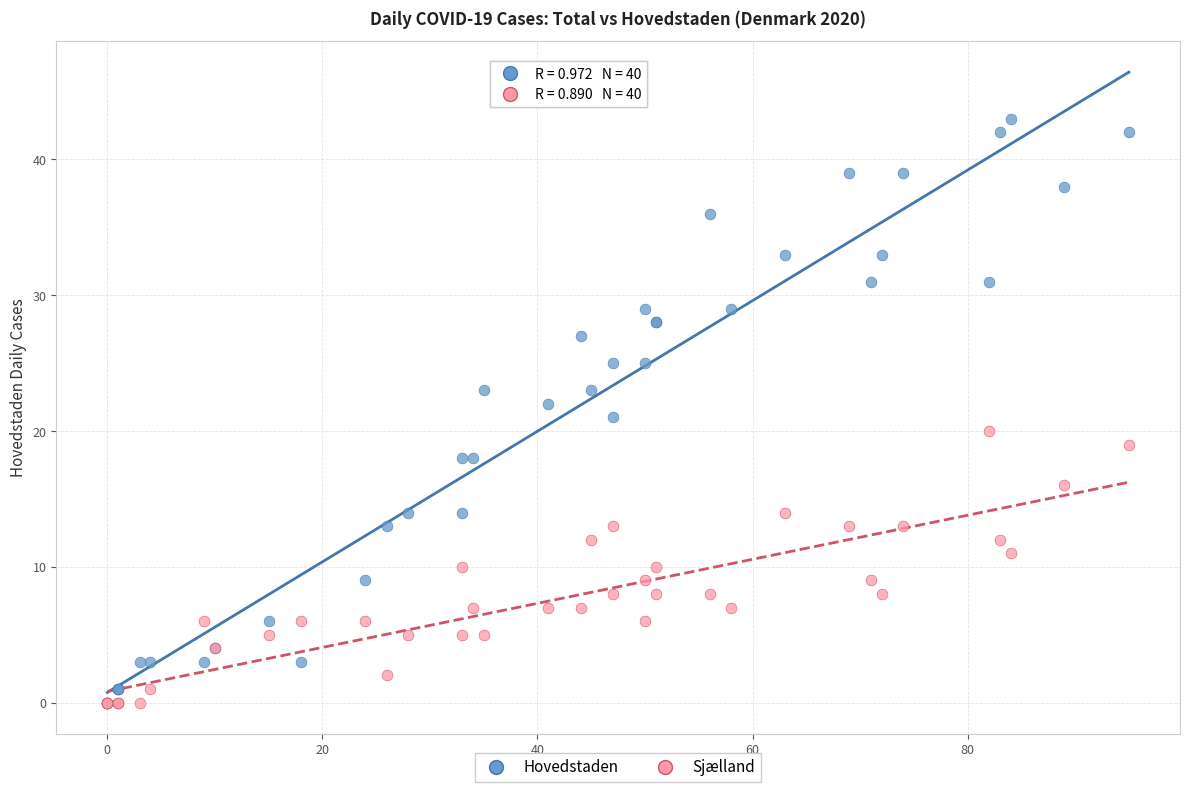

What are all the series names shown in the legend?

Hovedstaden, Sjælland